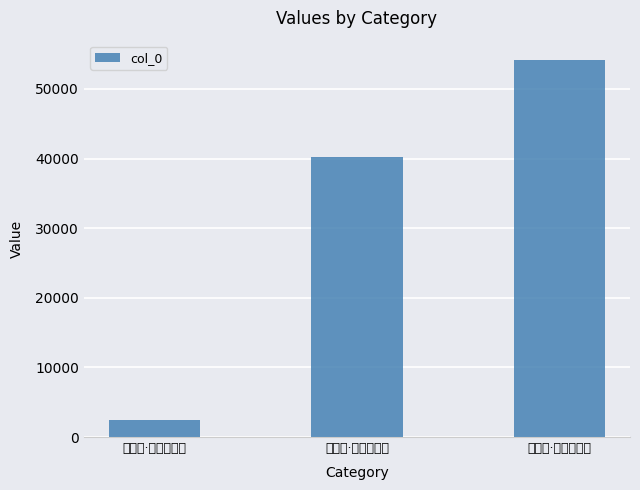

Between 三妇艳·大妇理膏沐 and 三妇艳·大妇能调瑟, which is larger?

三妇艳·大妇理膏沐